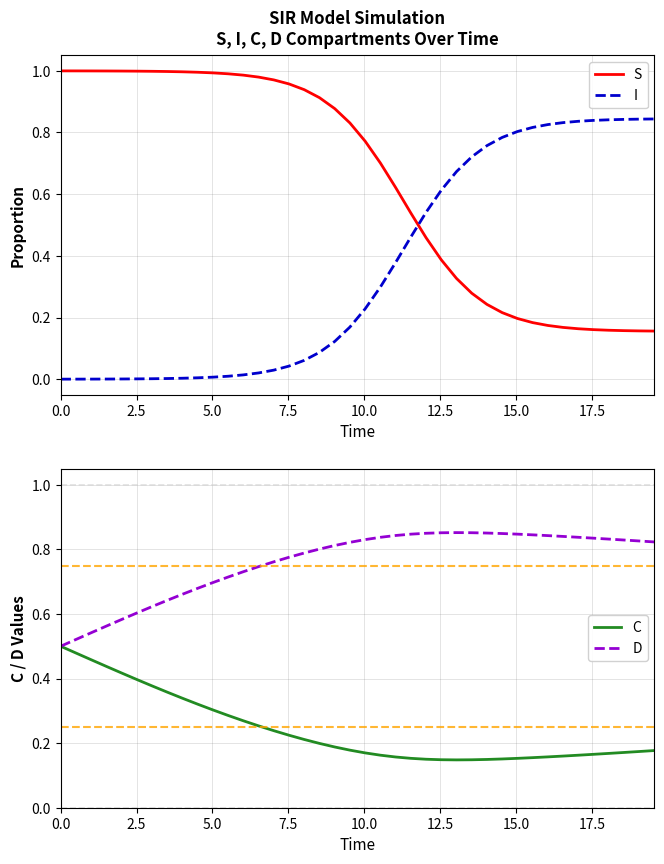

How many lines are shown in the chart?

4